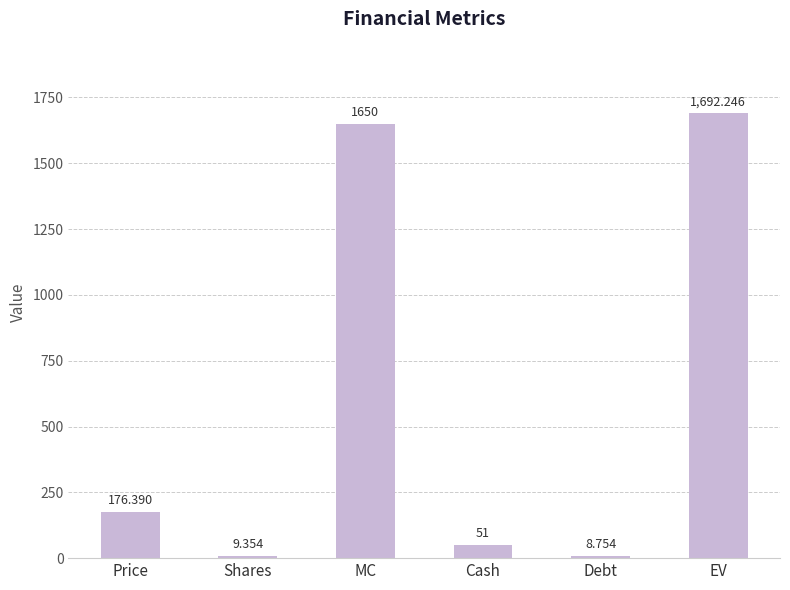

Which has a higher value, Shares or MC?

MC